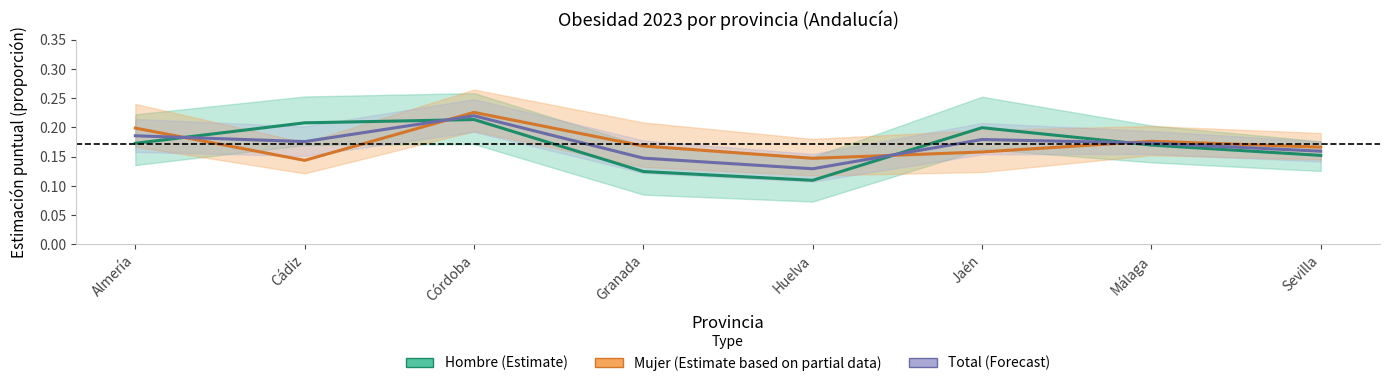

At which category is the sum across all series the highest?

Córdoba